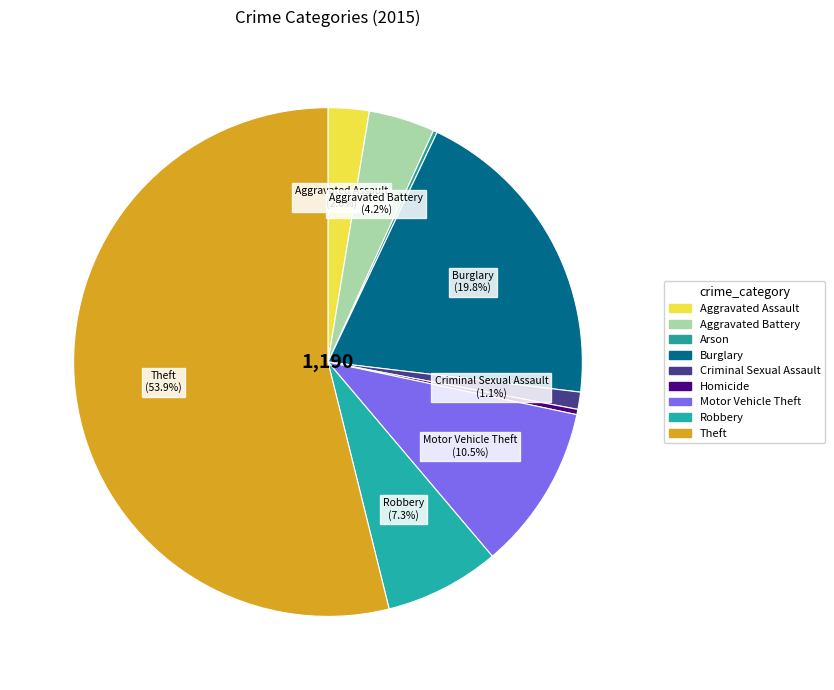

Which category has the smallest portion of the pie?

Arson